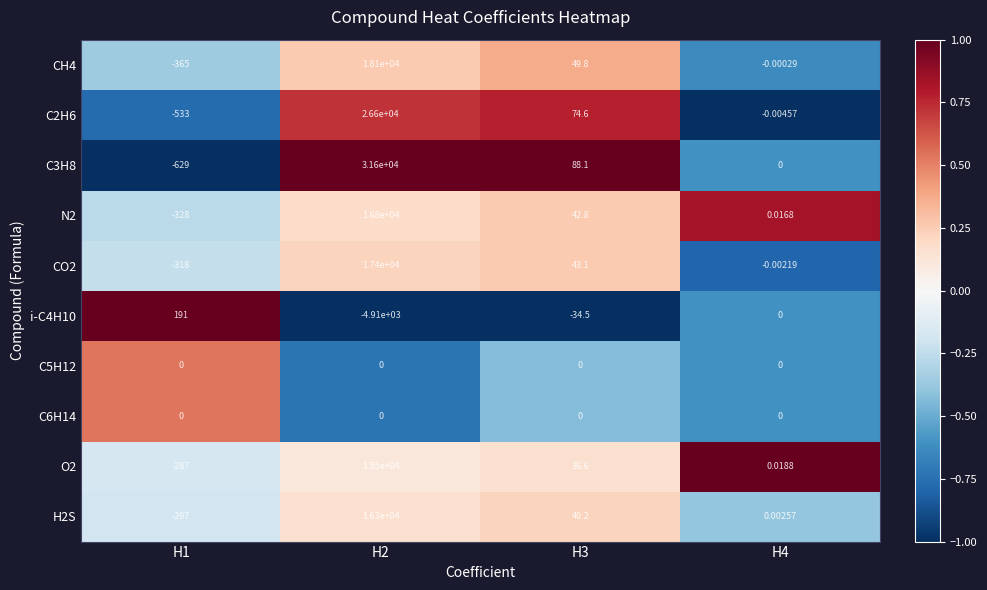

Is the value of C3H8 at H2 greater than the value of CO2 at H3?

Yes